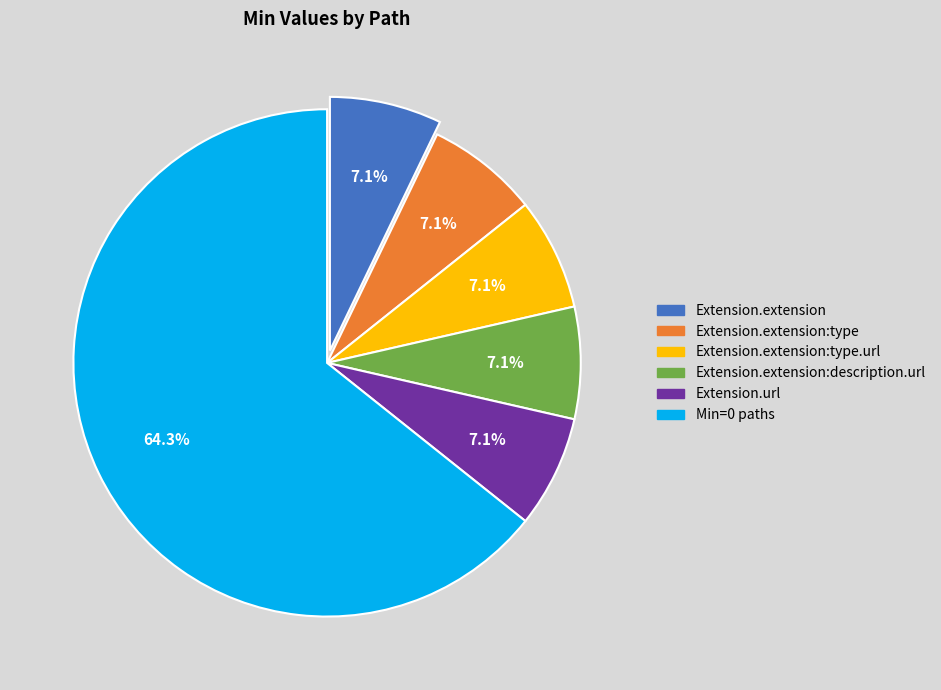

Does any single category account for the majority?

Yes